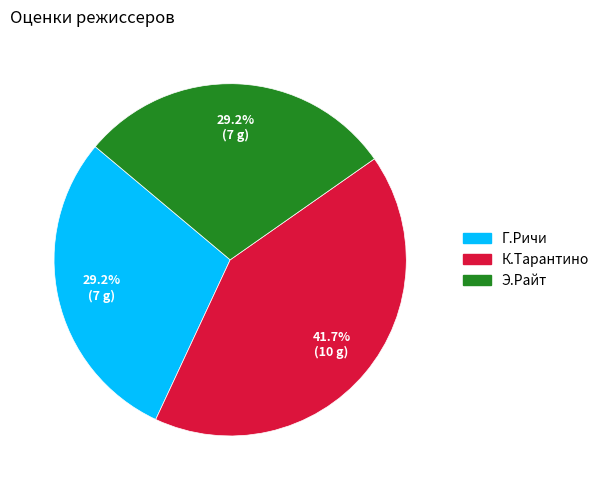

What is the largest slice in the pie chart?

К.Тарантино